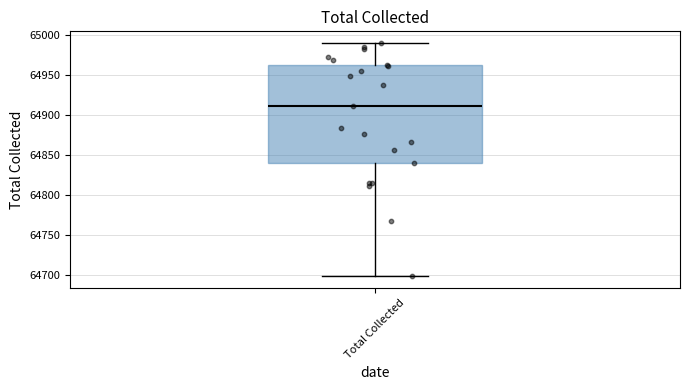

Transcribe this box plot: give where the median line is, the range the box spans, and where the two whiskers end, as read against the y-axis. The values are not printed on the chart, so give them approximately, as read against the axis.

median 64910, box 64840 to 64965, whiskers 64700 to 64990